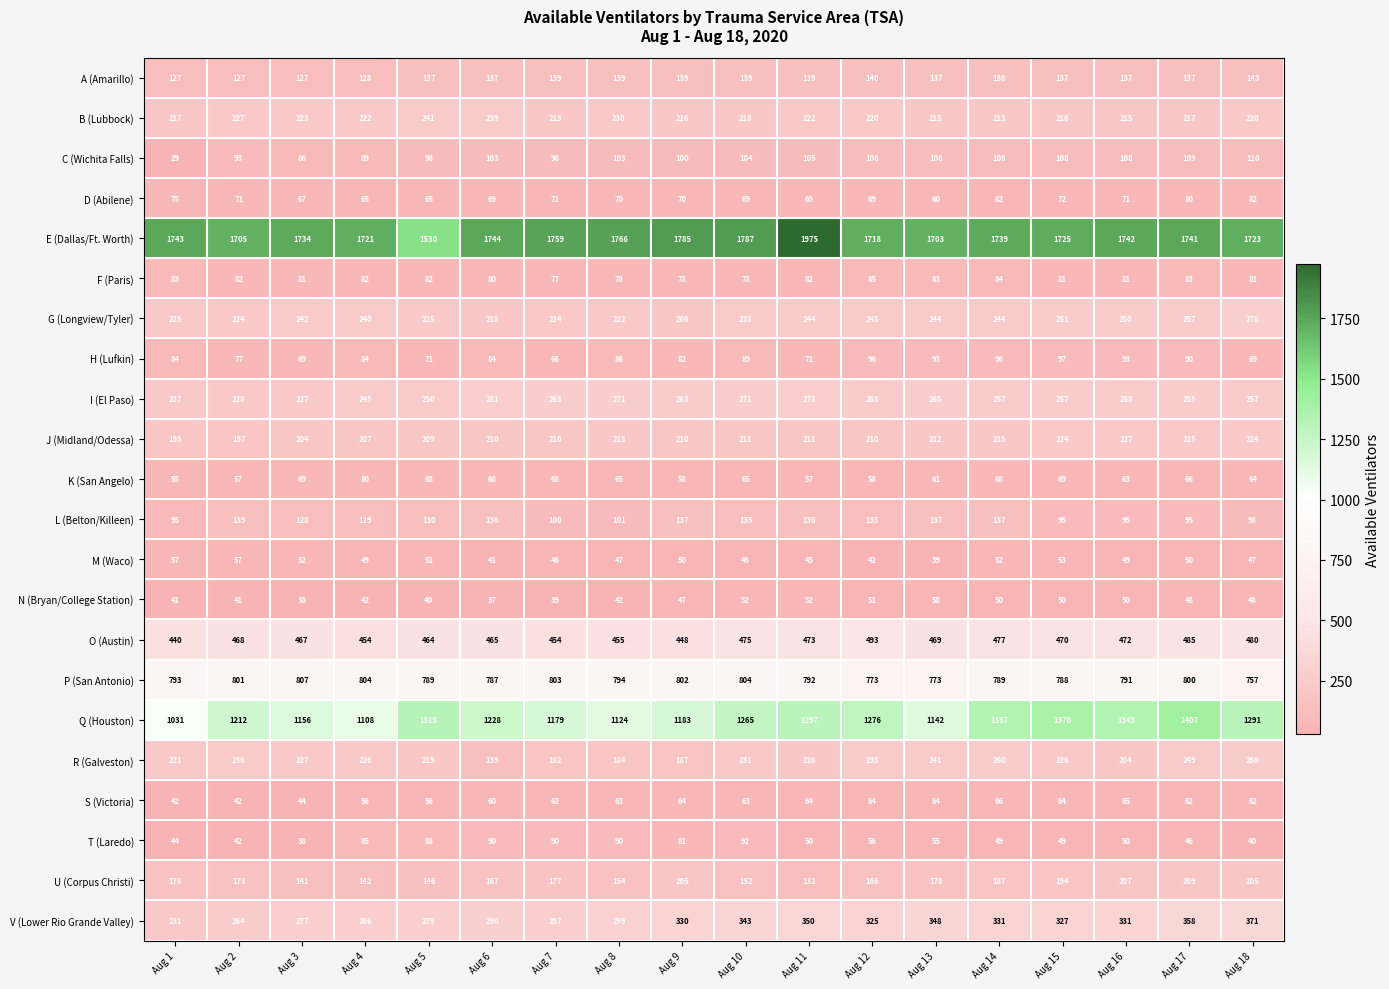

What is the minimum value shown in the chart?

29